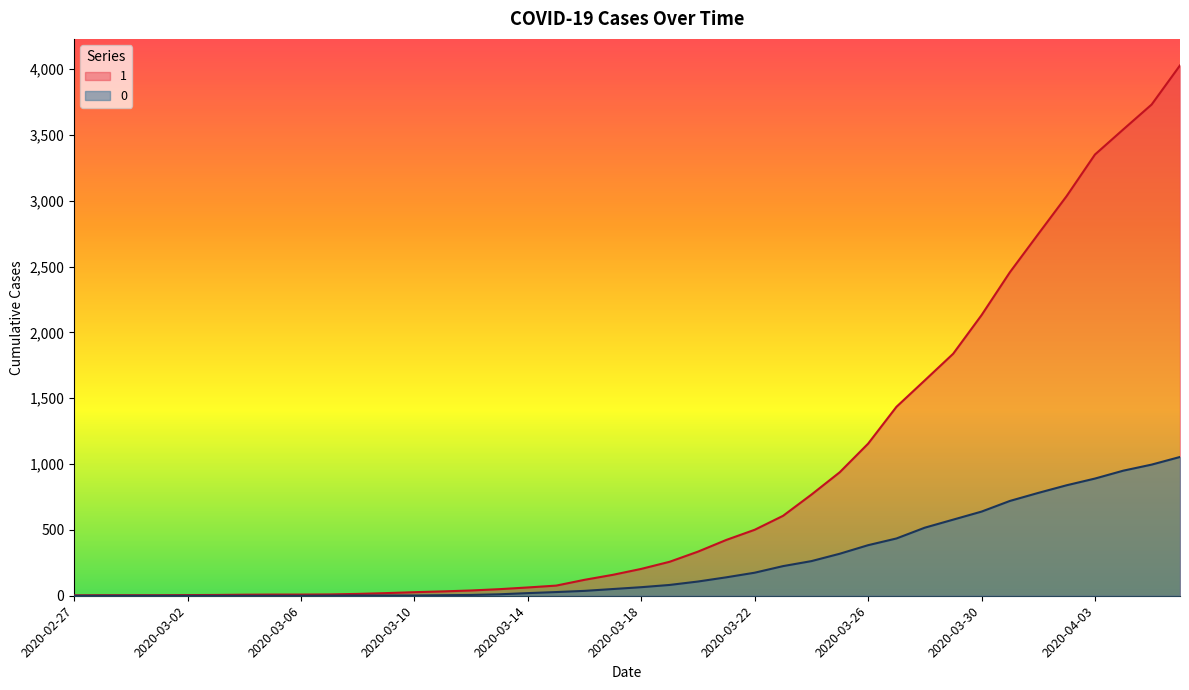

Reading right to left, extract all data points from this chart.

1: 2020-04-06=4028	2020-04-05=3731	2020-04-04=3542	2020-04-03=3351	2020-04-02=3035	2020-04-01=2747	2020-03-31=2457	2020-03-30=2131	2020-03-29=1838	2020-03-28=1636	2020-03-27=1435	2020-03-26=1155	2020-03-25=938	2020-03-24=768	2020-03-23=607	2020-03-22=501	2020-03-21=424	2020-03-20=335	2020-03-19=258	2020-03-18=204	2020-03-17=159	2020-03-16=121	2020-03-15=77	2020-03-14=63	2020-03-13=50	2020-03-12=40	2020-03-11=33	2020-03-10=27	2020-03-09=20	2020-03-08=14	2020-03-07=10	2020-03-06=9	2020-03-05=9	2020-03-04=8	2020-03-03=6	2020-03-02=5	2020-03-01=4	2020-02-29=4	2020-02-28=4	2020-02-27=3
0: 2020-04-06=1054	2020-04-05=996	2020-04-04=950	2020-04-03=890	2020-04-02=839	2020-04-01=781	2020-03-31=720	2020-03-30=639	2020-03-29=578	2020-03-28=517	2020-03-27=435	2020-03-26=384	2020-03-25=319	2020-03-24=263	2020-03-23=225	2020-03-22=175	2020-03-21=140	2020-03-20=108	2020-03-19=82	2020-03-18=65	2020-03-17=51	2020-03-16=37	2020-03-15=28	2020-03-14=20	2020-03-13=11	2020-03-12=6	2020-03-11=4	2020-03-10=2	2020-03-09=2	2020-03-08=2	2020-03-07=1	2020-03-06=0	2020-03-05=0	2020-03-04=0	2020-03-03=0	2020-03-02=0	2020-03-01=0	2020-02-29=0	2020-02-28=0	2020-02-27=0